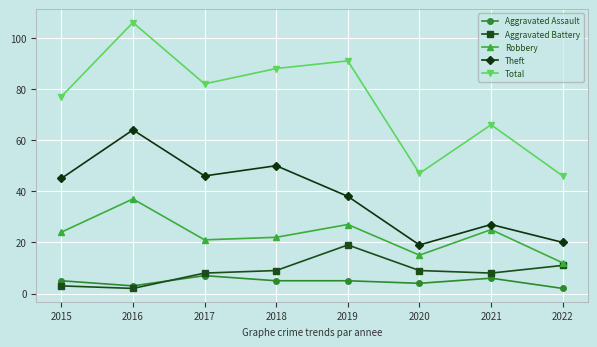

At which category does the chart reach its peak across all series?

2016